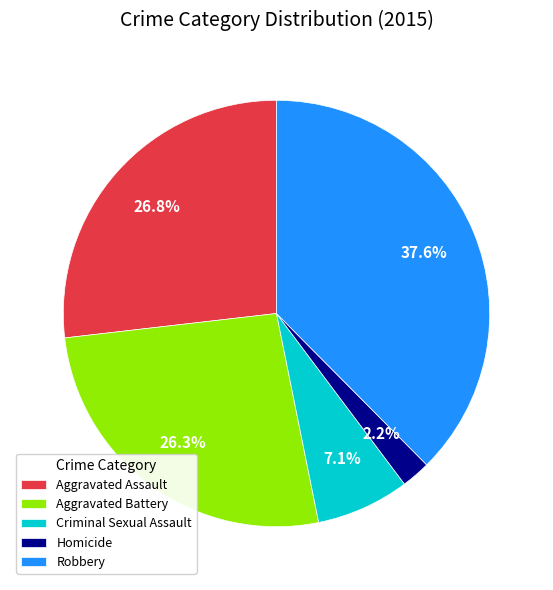

Approximately how many times larger is the value at Aggravated Assault compared to Robbery?

0.7